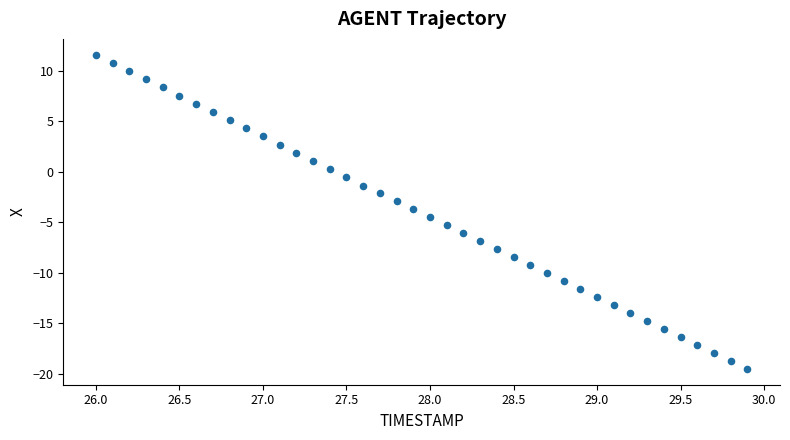

What is the range of Y values (max minus min)?

31.1